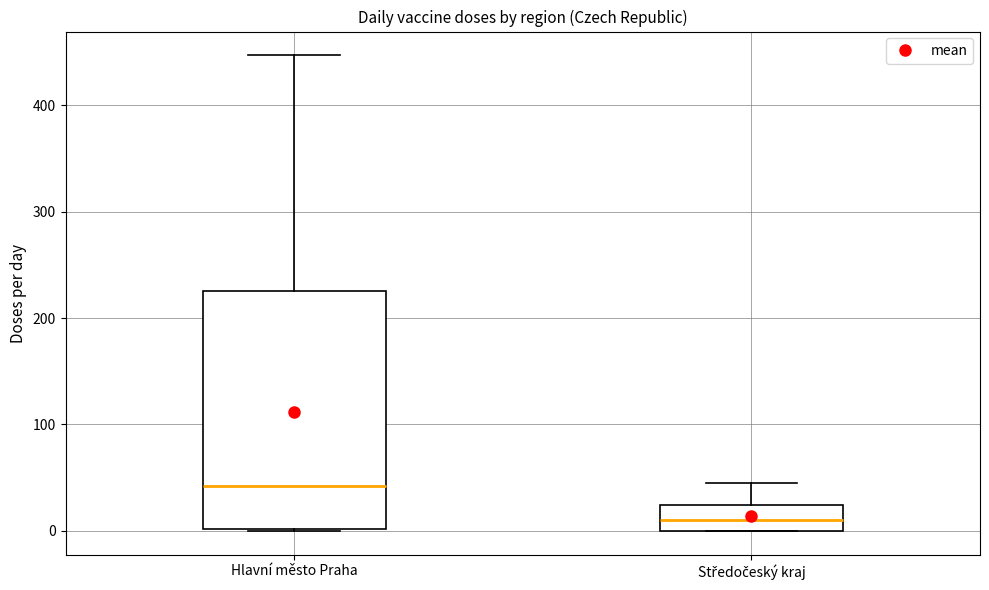

Which box has the highest median line?

Hlavní město Praha